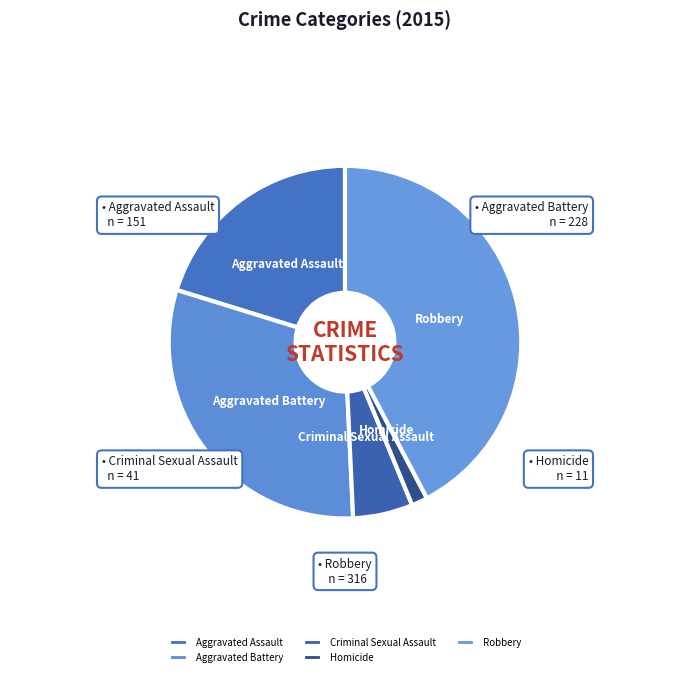

Which slice is the smallest?

Homicide